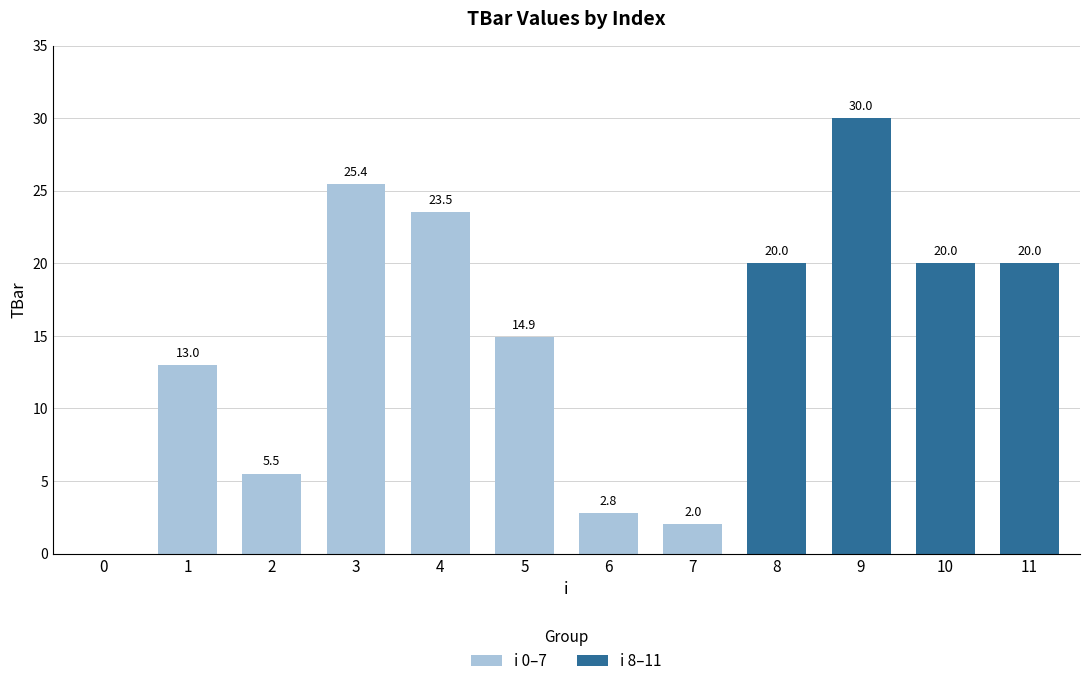

Reading right to left, what are all the values shown in this chart?

11=20.0	10=20.0	9=30.0	8=20.0	7=2.0	6=2.8	5=14.9	4=23.5	3=25.4	2=5.5	1=13.0	0=0.0